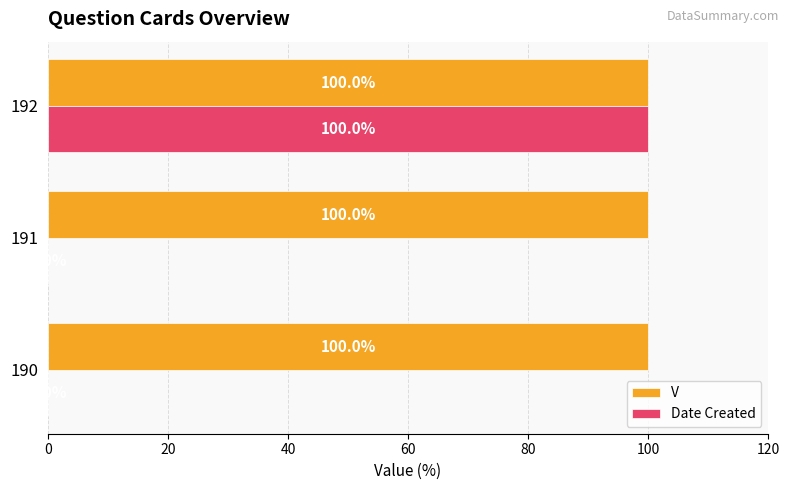

Between 191 and 192, which series saw the biggest shift?

Date Created